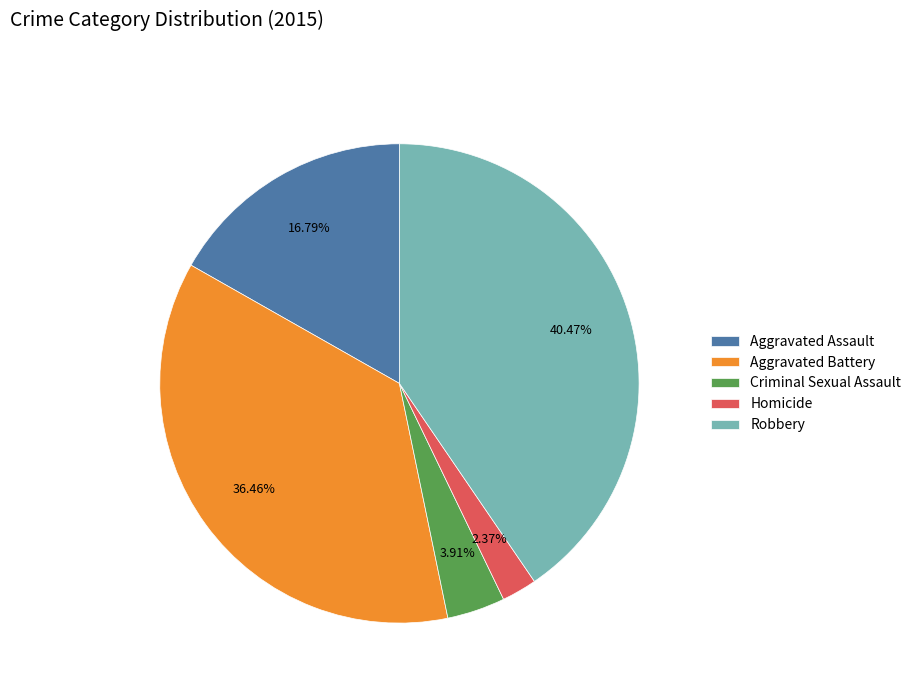

To the nearest percent, what is the average slice percentage?

20%